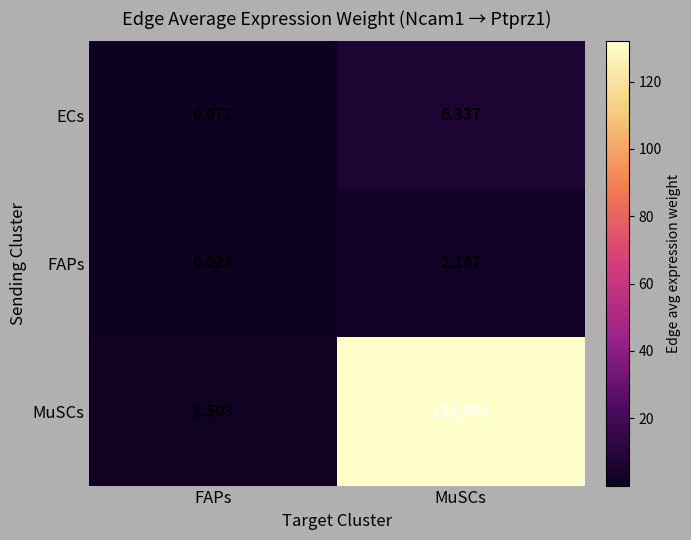

At MuSCs, list the series in order from smallest to largest.

FAPs, ECs, MuSCs